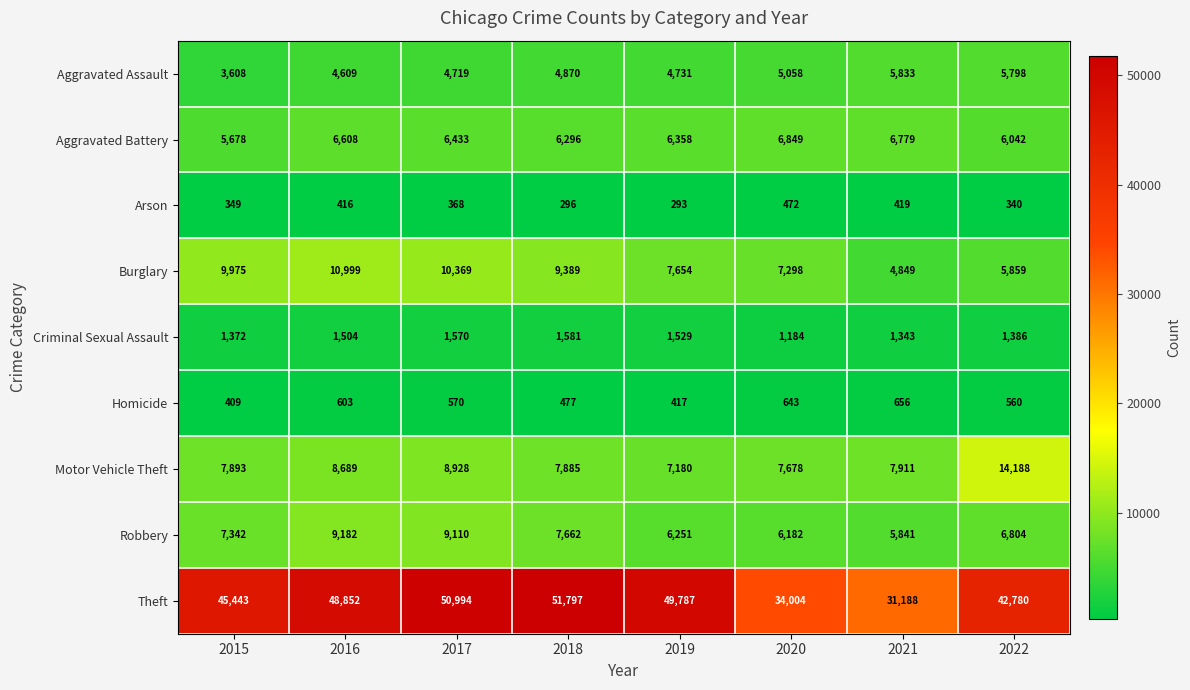

Which series has the largest range (max minus min)?

Theft